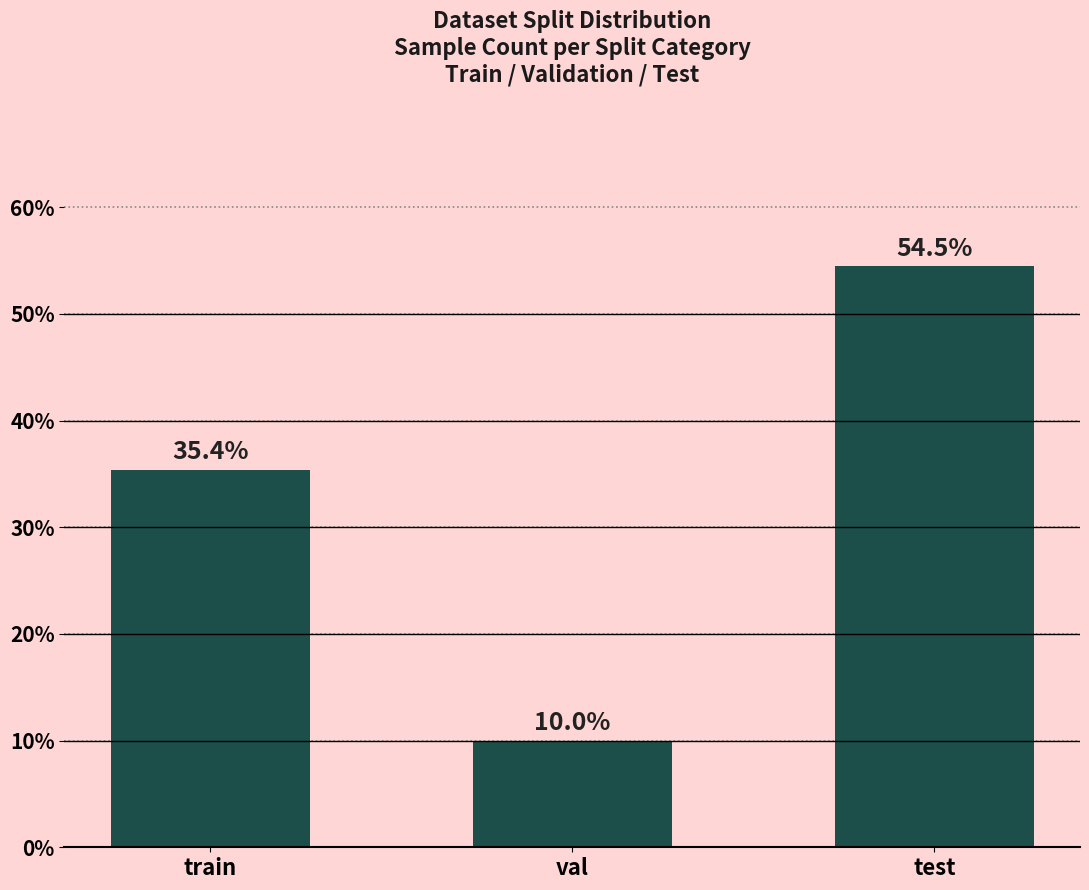

Reading left to right, extract all data points from this chart.

train=35.4	val=10.0	test=54.5